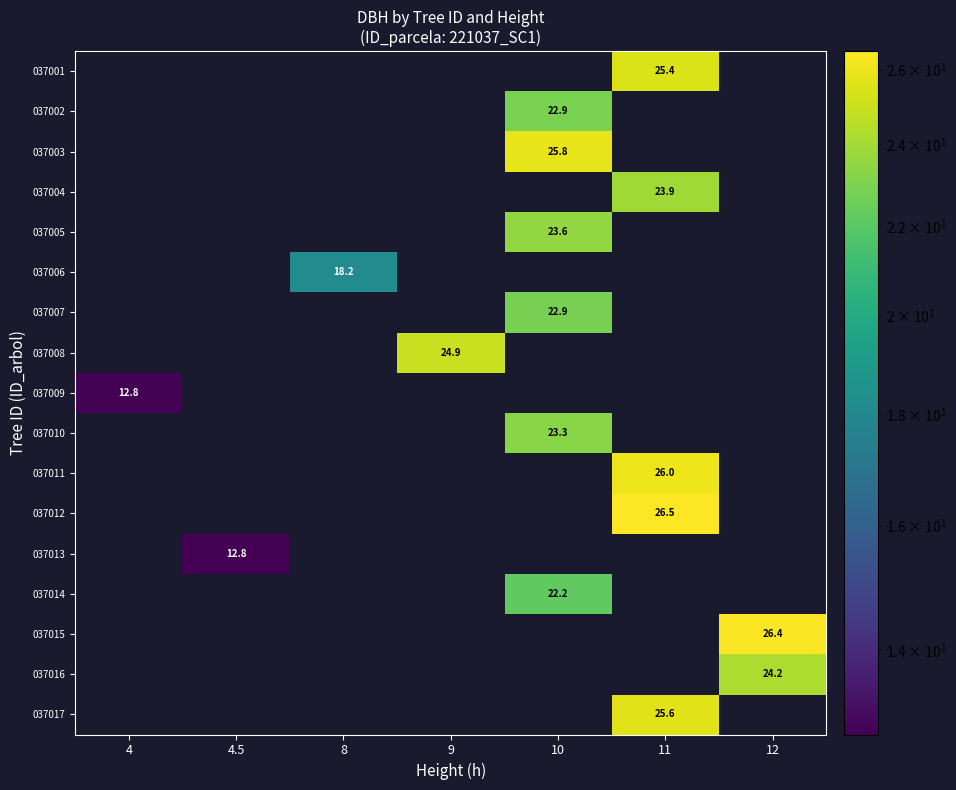

What is the total value across all series at 8?

18.2